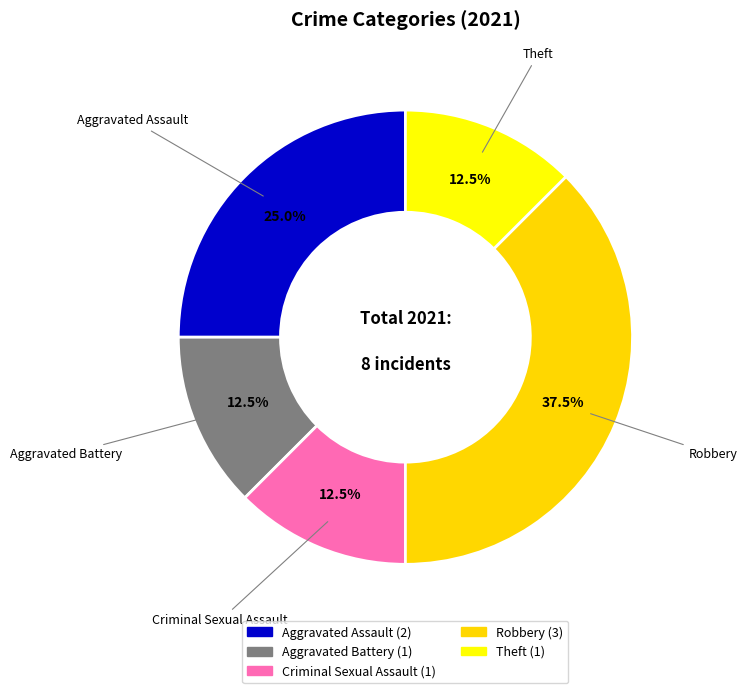

Approximately how many times larger is the value at Aggravated Battery compared to Theft?

1.0